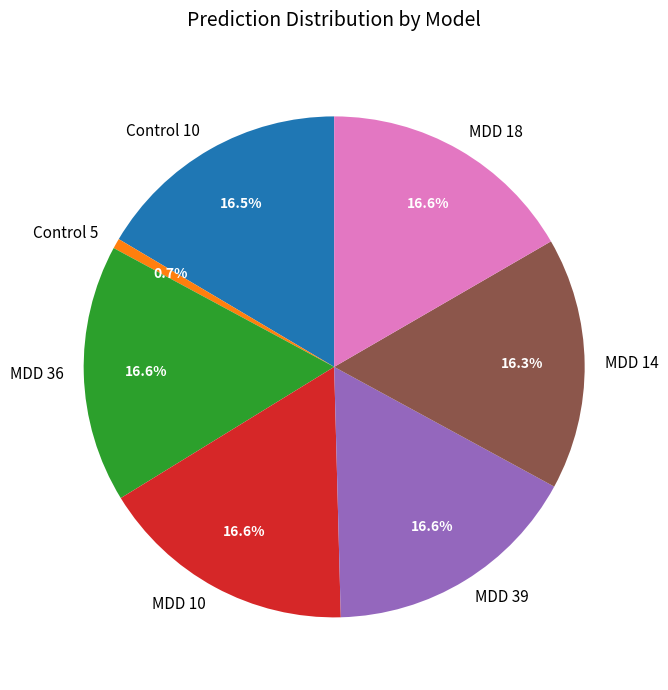

To the nearest percent, what percentage of the pie is Control 5?

1%